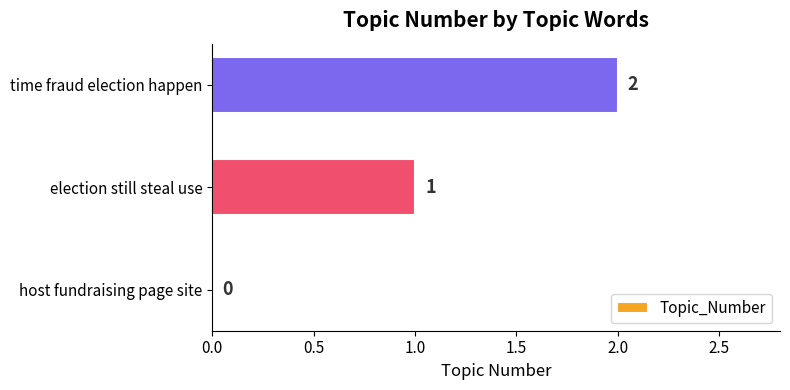

What is the average value?

1